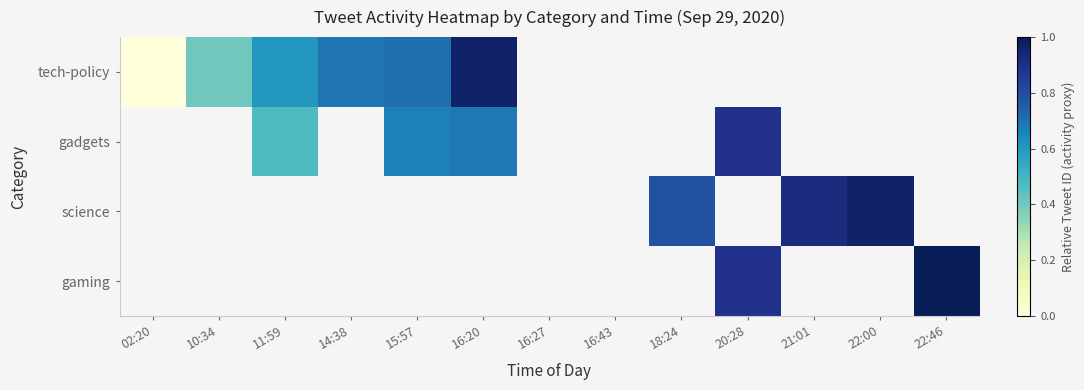

What is the greatest value displayed?

1.0